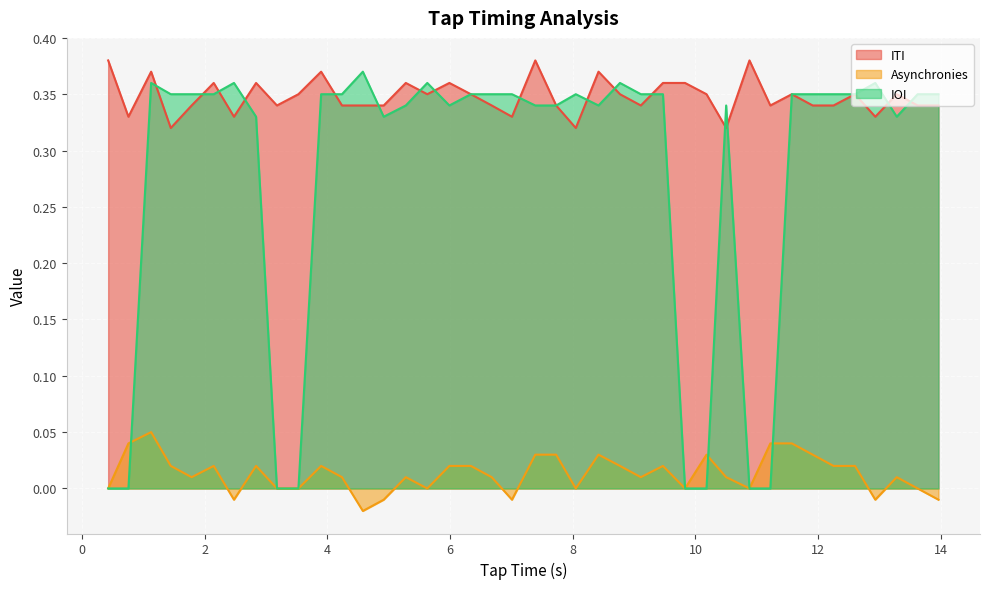

True or false: Asynchronies has a value of 0.1 at 11.57.

False